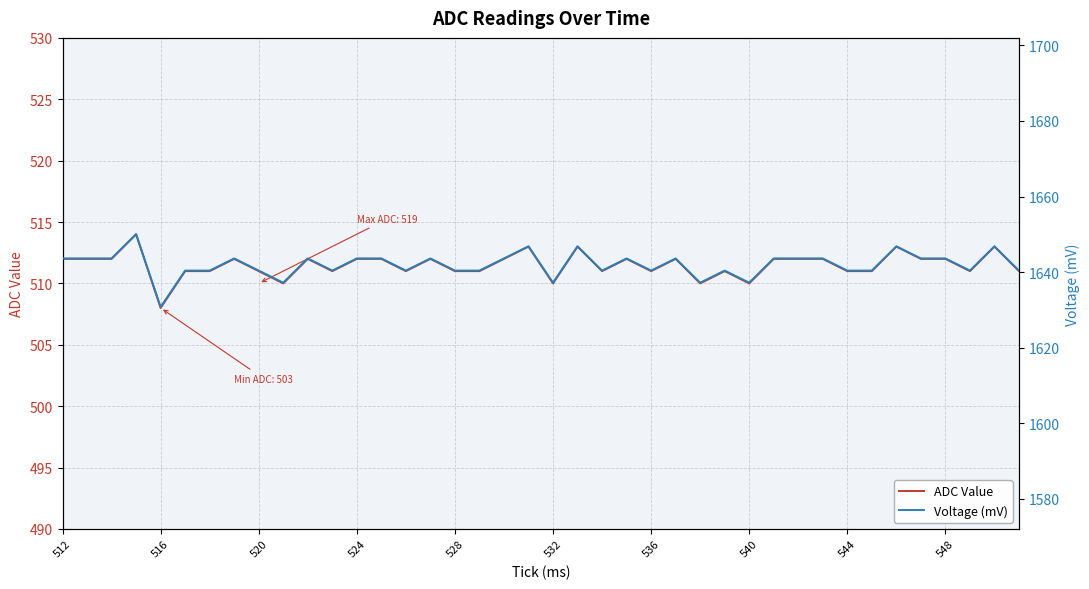

The ADC Value series shows 512 at 512. True or false?

True